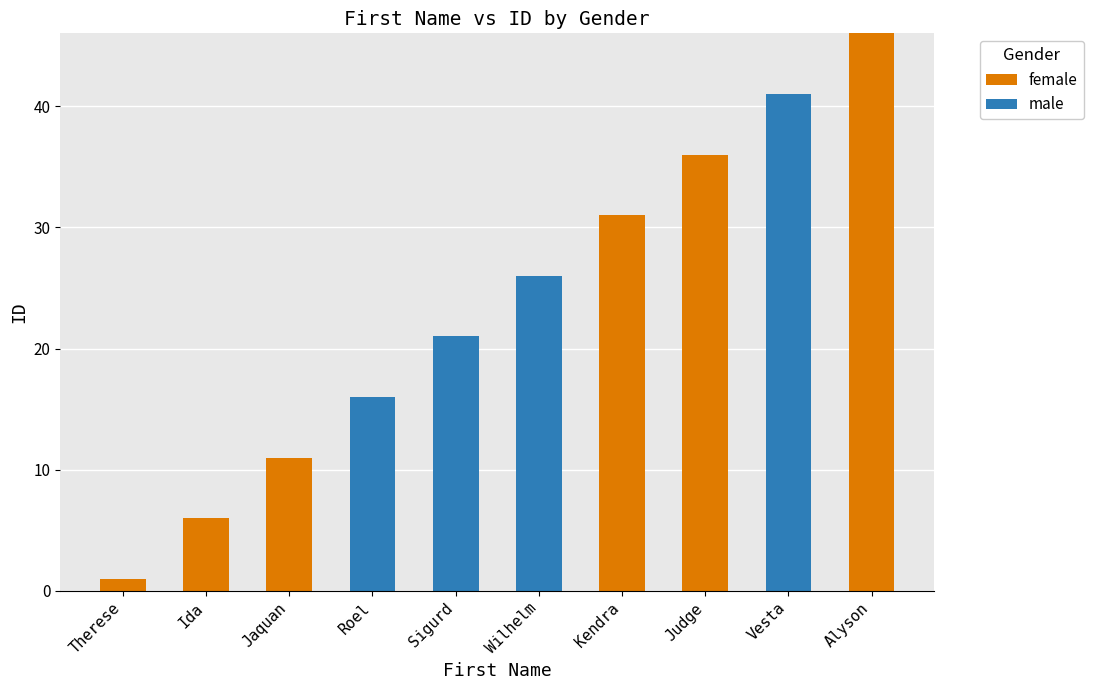

What is the total value across all series at Roel?

16